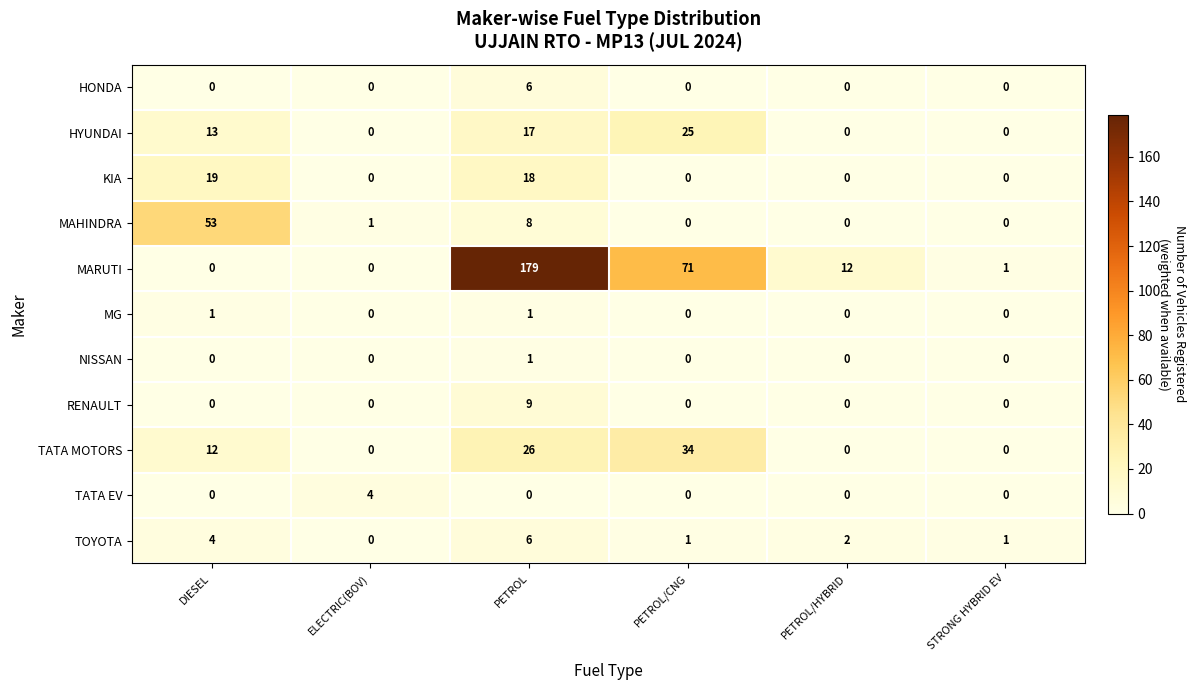

What is the average value of the MARUTI series?

44